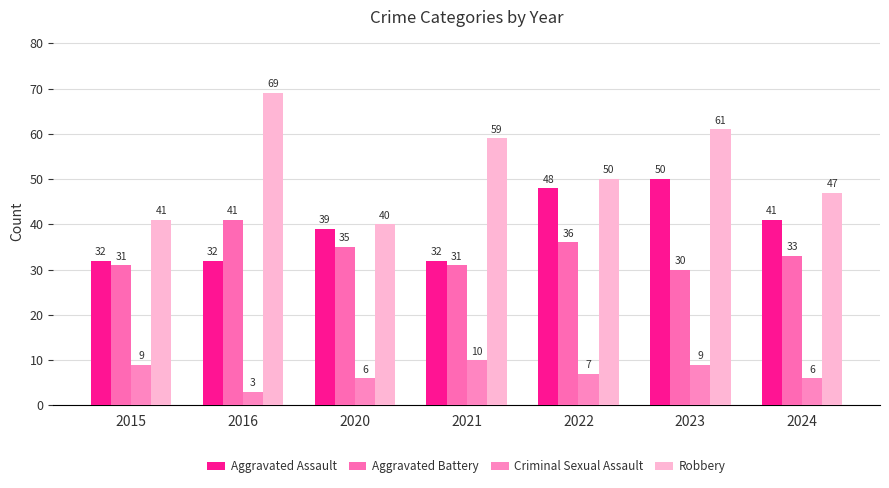

What is the difference between the maximum and minimum values in the Aggravated Battery series?

11